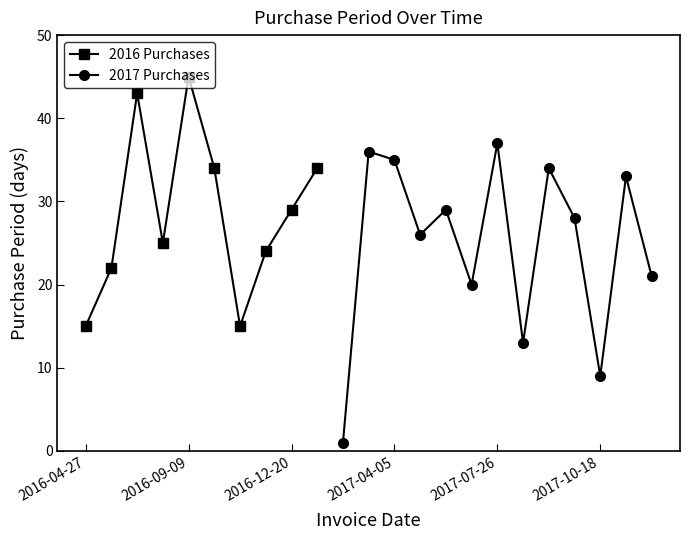

Reading left to right, transcribe all the data shown in this chart.

15	22	43	25	45	34	15	24	29	34	1	36	35	26	29	20	37	13	34	28	9	33	21